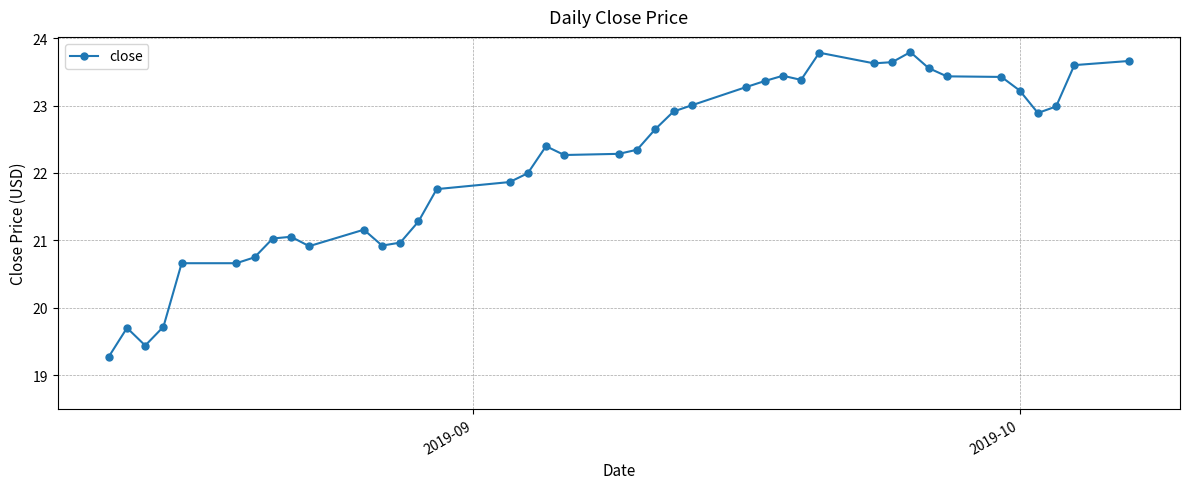

What is the value of the 15th point from the left?

21.8